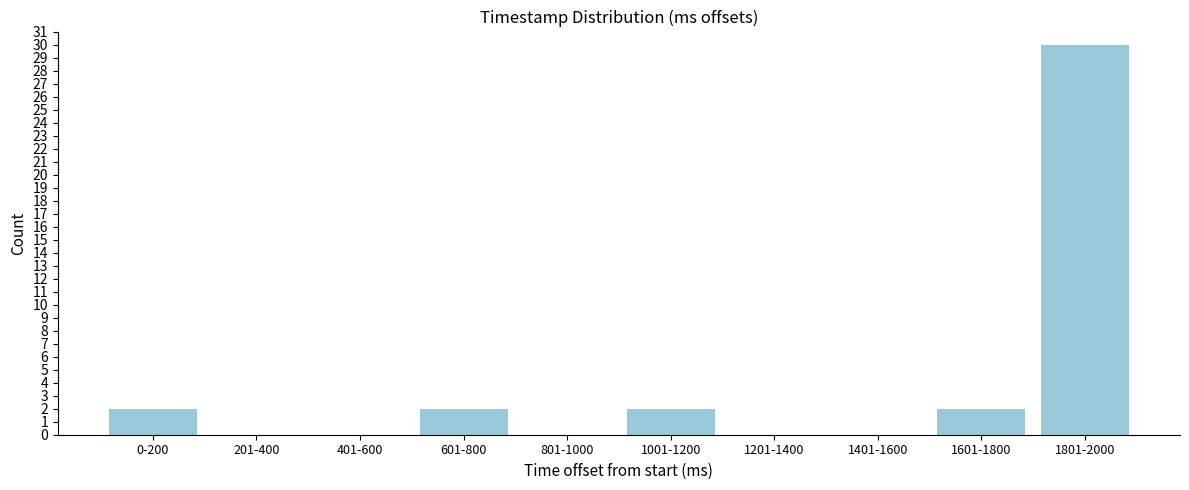

Reading left to right, list all the values displayed in this chart.

0-200=2	201-400=0	401-600=0	601-800=2	801-1000=0	1001-1200=2	1201-1400=0	1401-1600=0	1601-1800=2	1801-2000=30